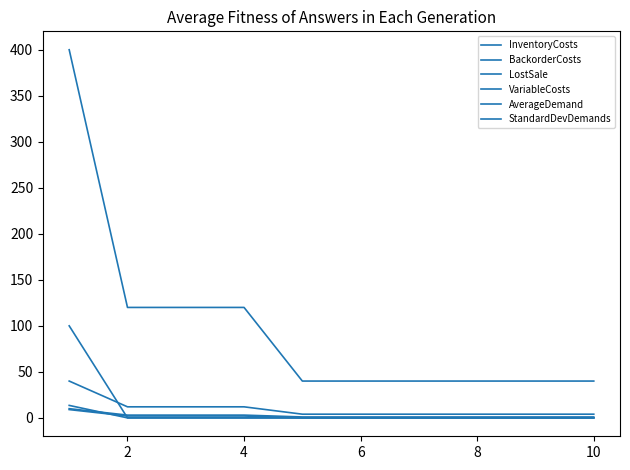

True or false: StandardDevDemands and AverageDemand intersect in this chart.

False